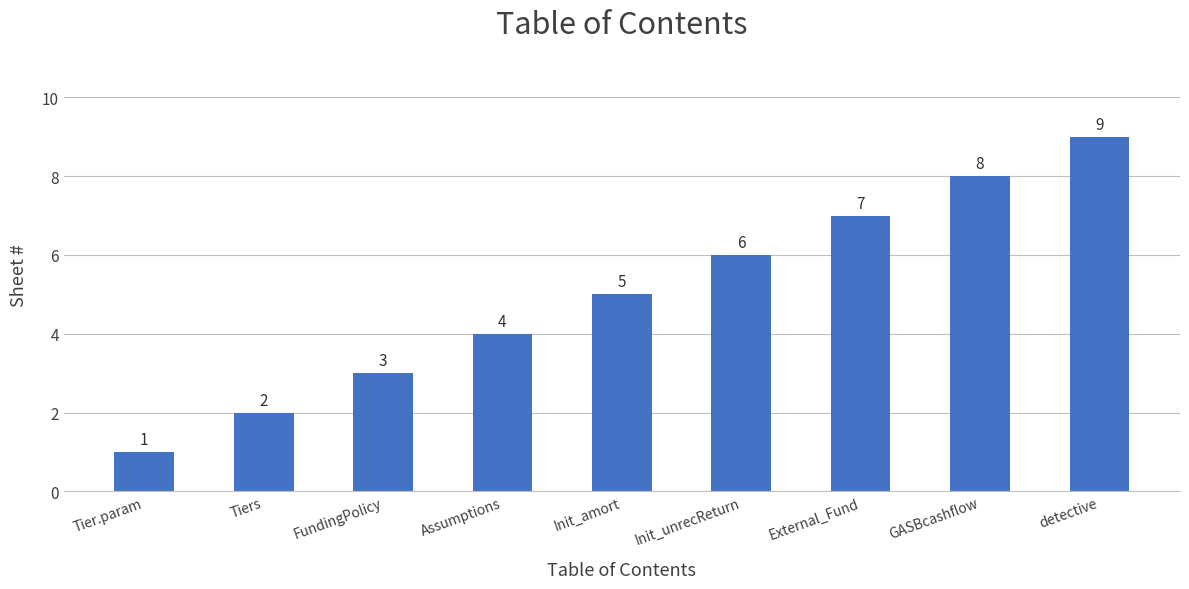

What is the label of the 1st bar from the left?

Tier.param